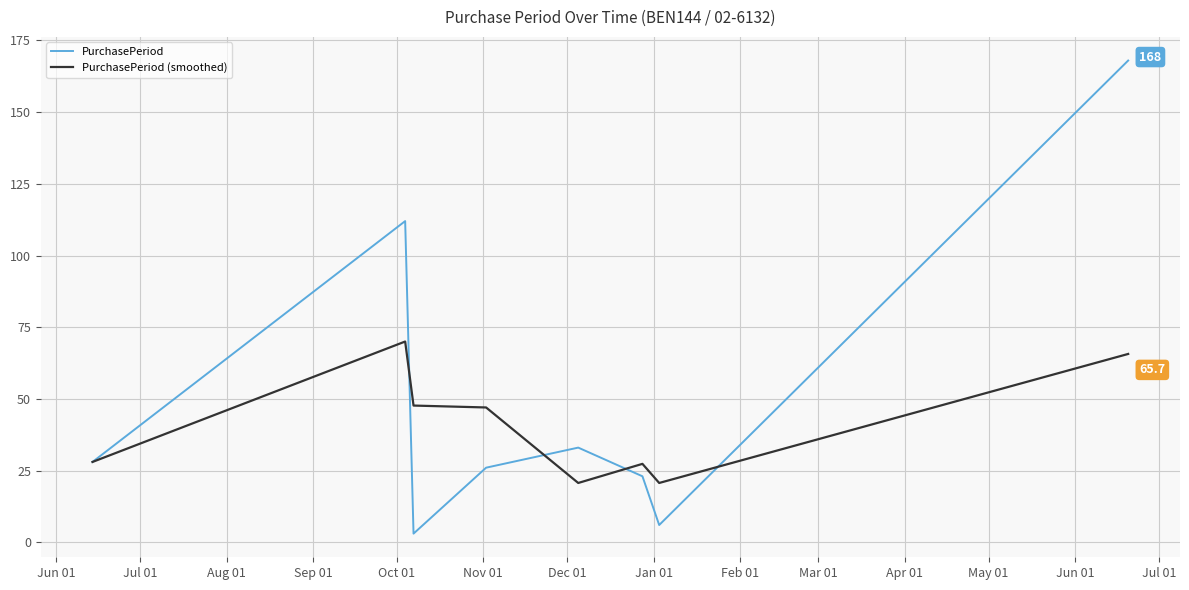

What is the maximum value for PurchasePeriod?

168.0